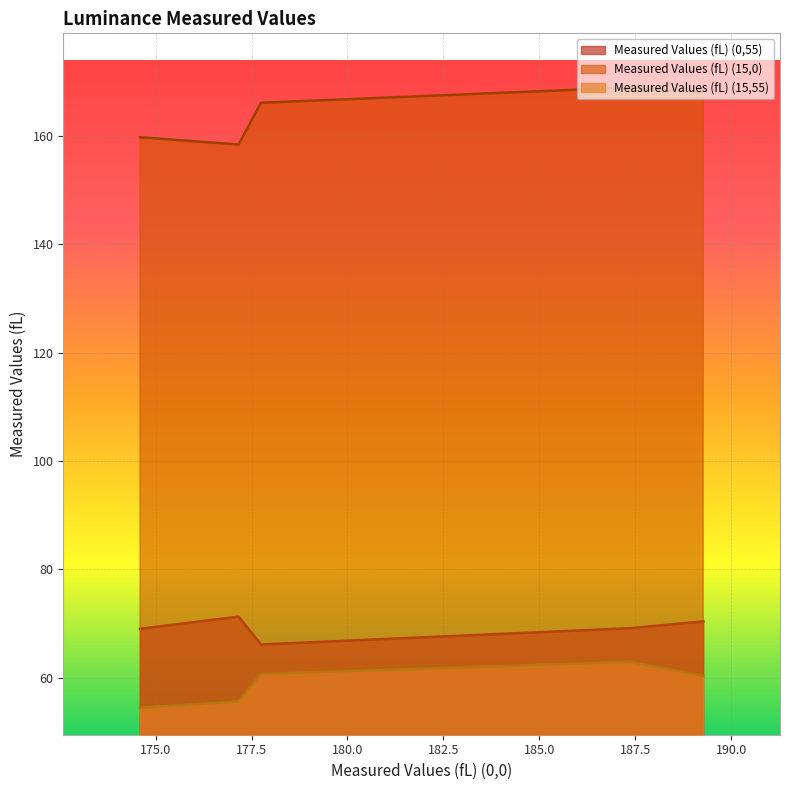

How many interior local peaks does the Measured Values (fL) (0,55) series have?

1